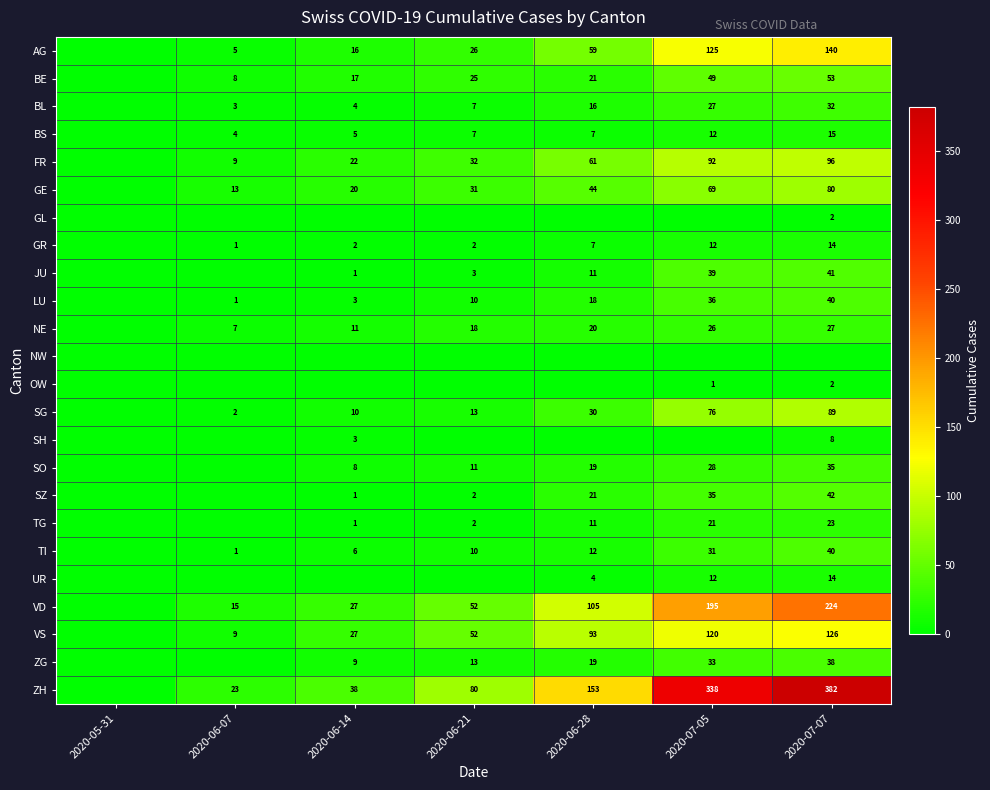

The value of ZG at 2020-07-07 is 38. True or false?

True